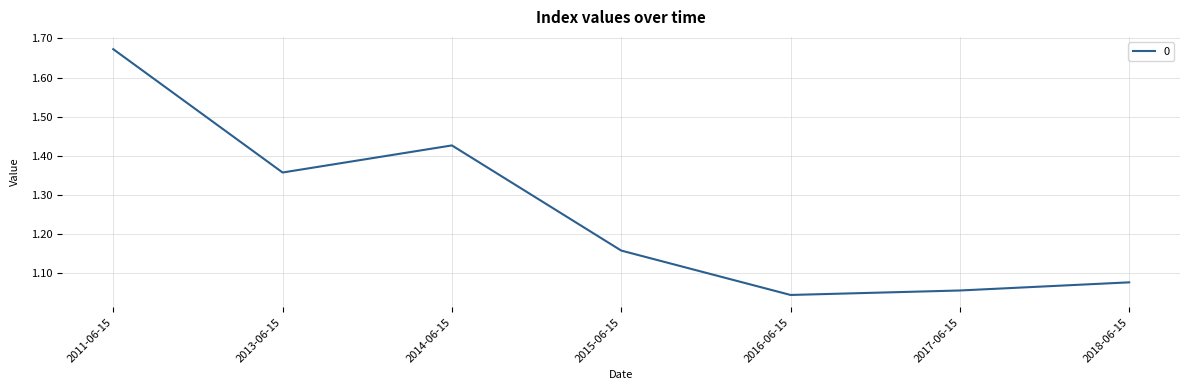

Which category has the lowest value across all series?

2016-06-15